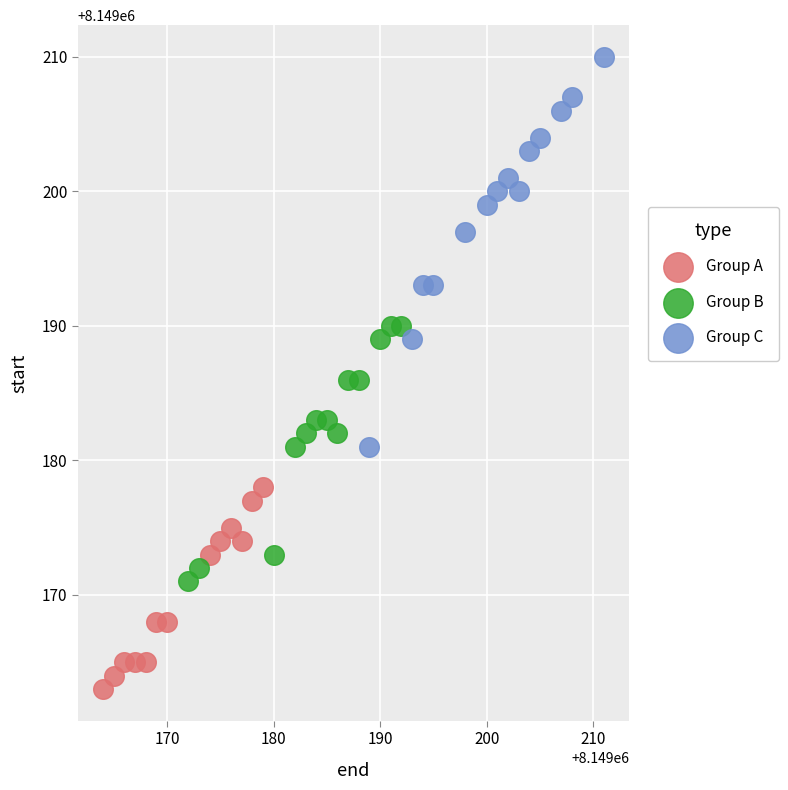

What are all the series names shown in the legend?

Group A, Group B, Group C